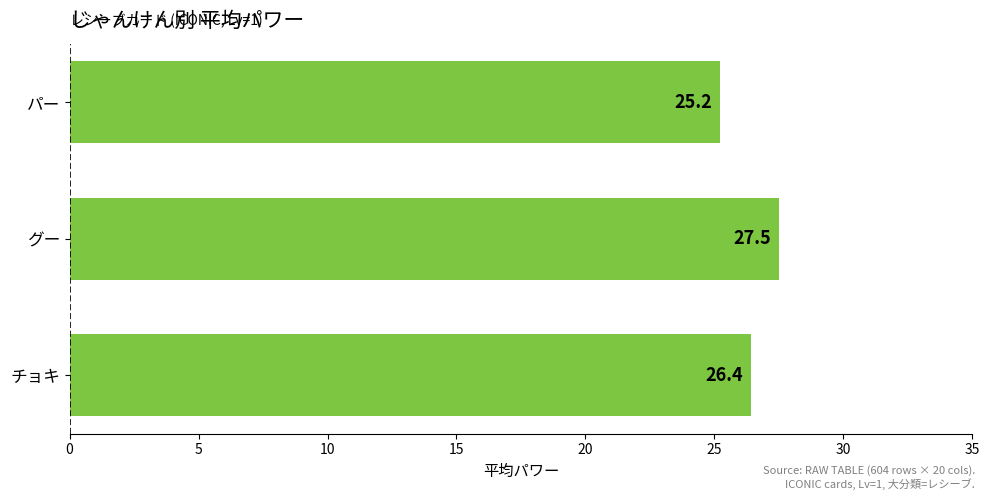

What is the change in value from チョキ to パー?

-1.2